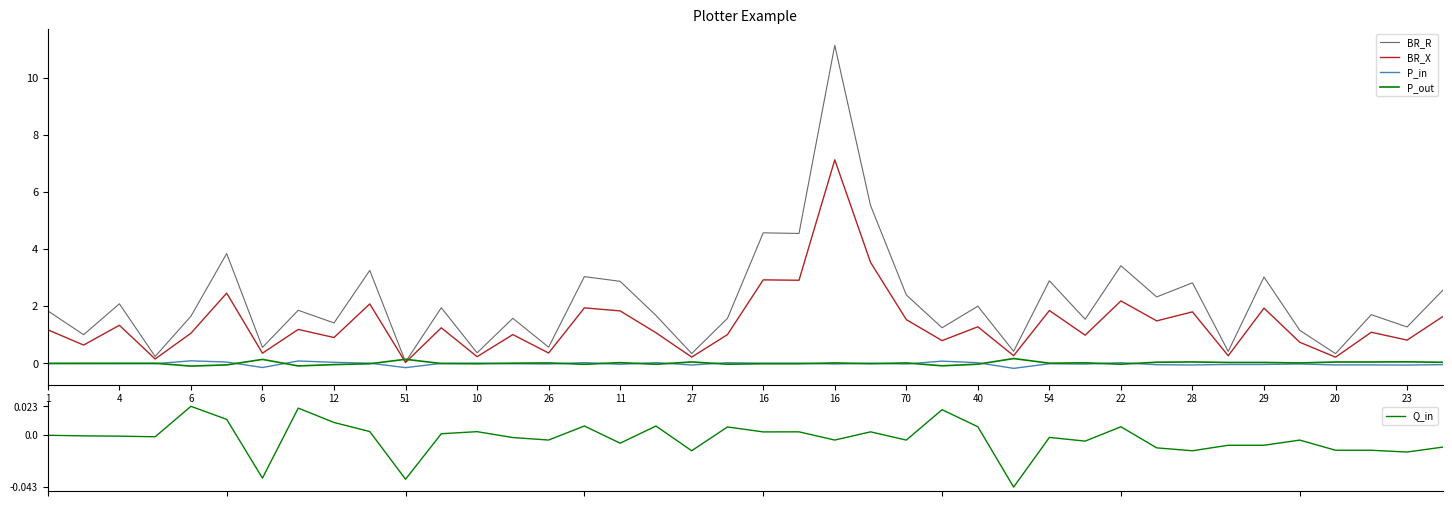

What is the value of the P_out point at the 5th from the left?

-0.1